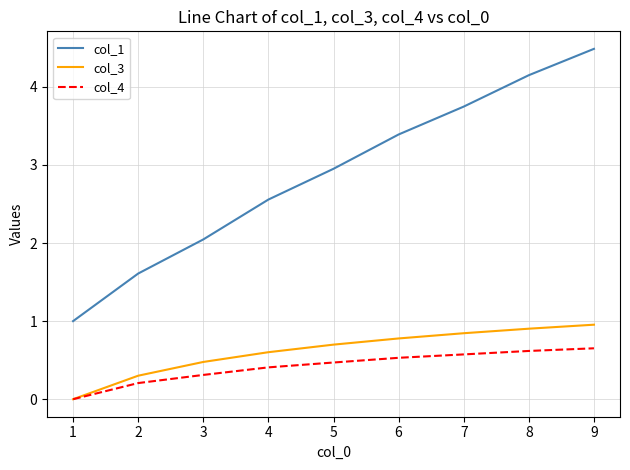

What is the maximum value shown in the chart?

4.5